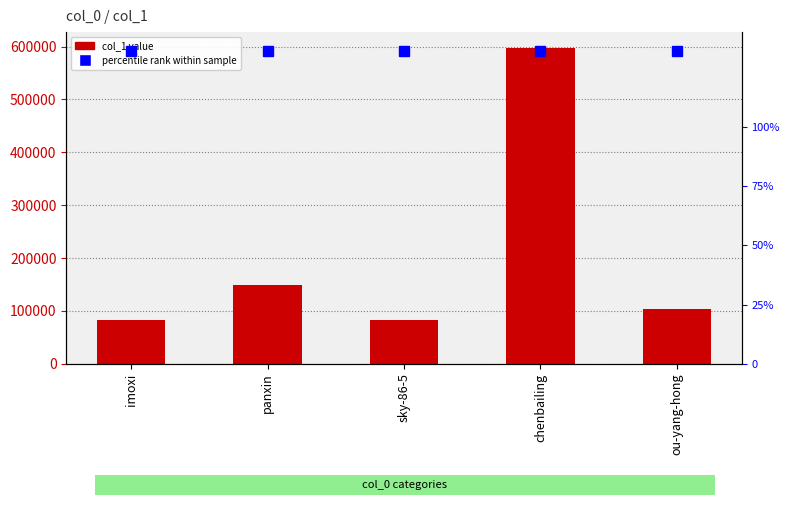

Which has a higher value, imoxi or sky-86-5?

sky-86-5